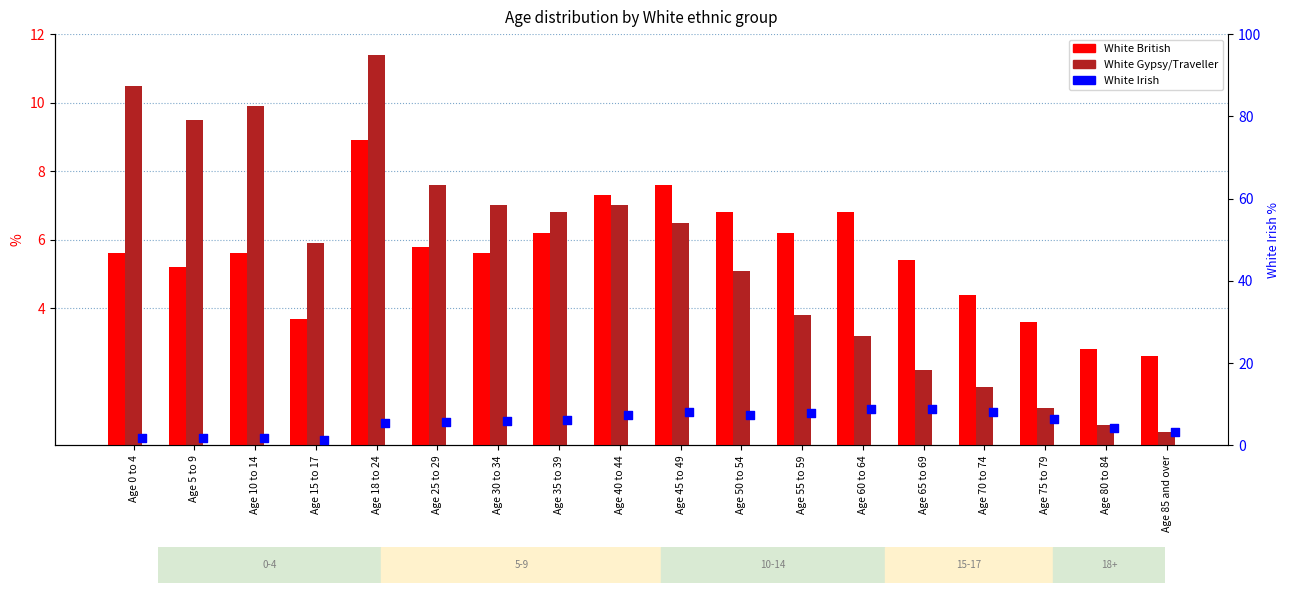

What is the total value across all series at Age 10 to 14?

17.4